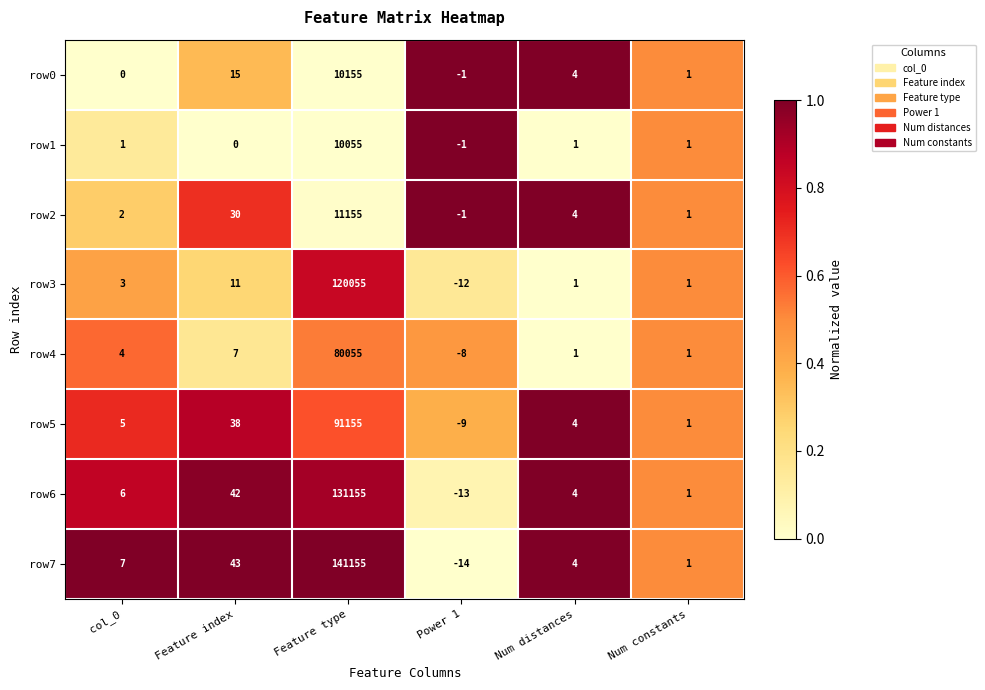

Which label corresponds to the smallest value in the chart?

Power 1